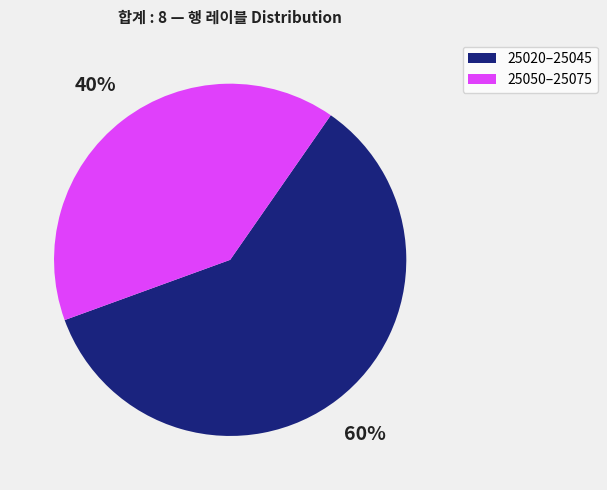

Is there any slice that represents more than half of the pie?

Yes